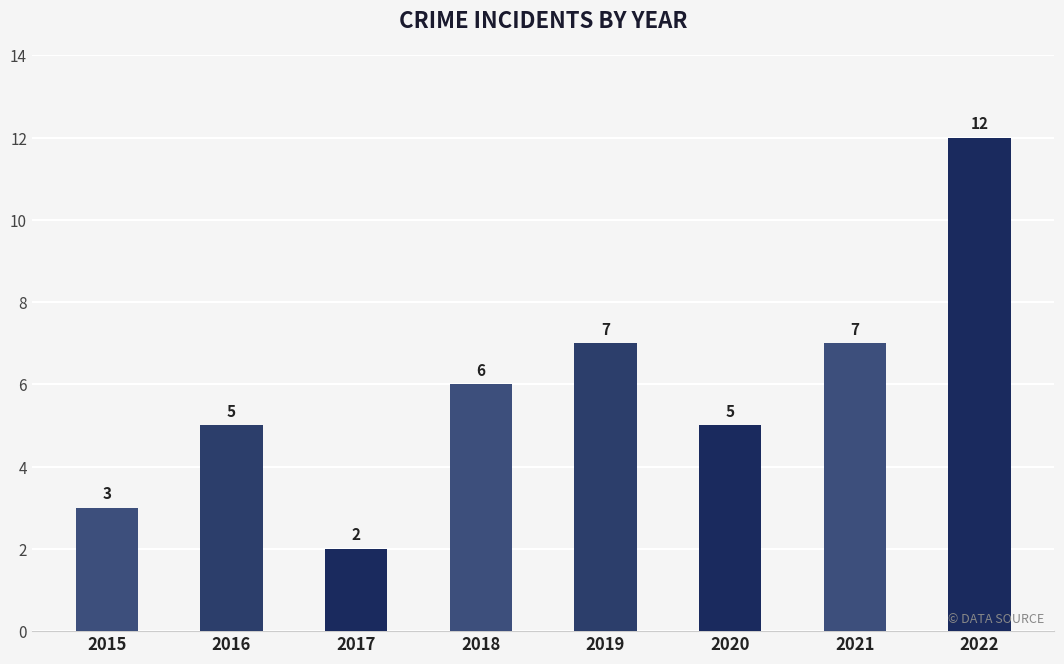

Count the number of categories in the chart.

8